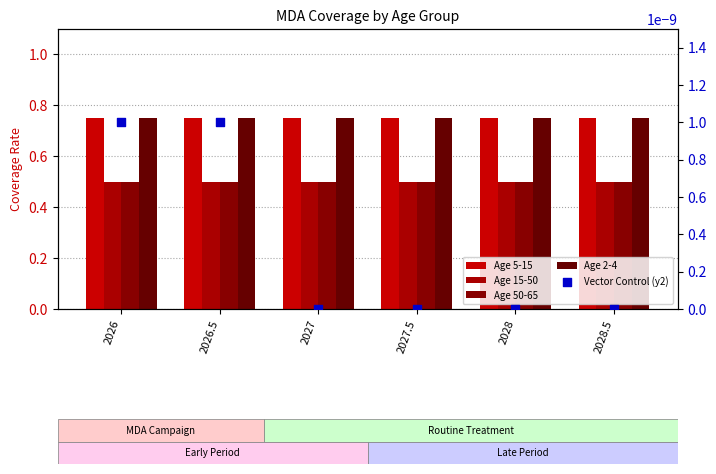

At how many categories does at least one series exceed 0?

6